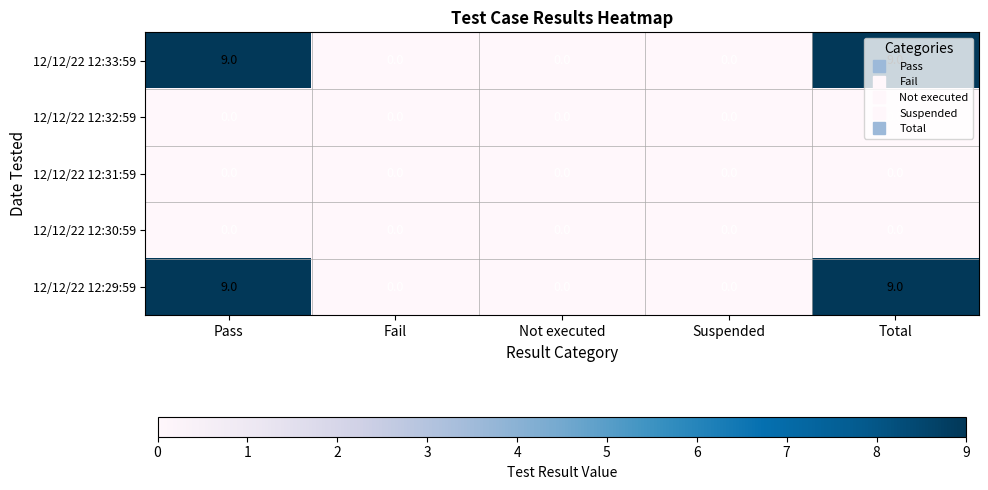

Count the number of categories in the chart.

5